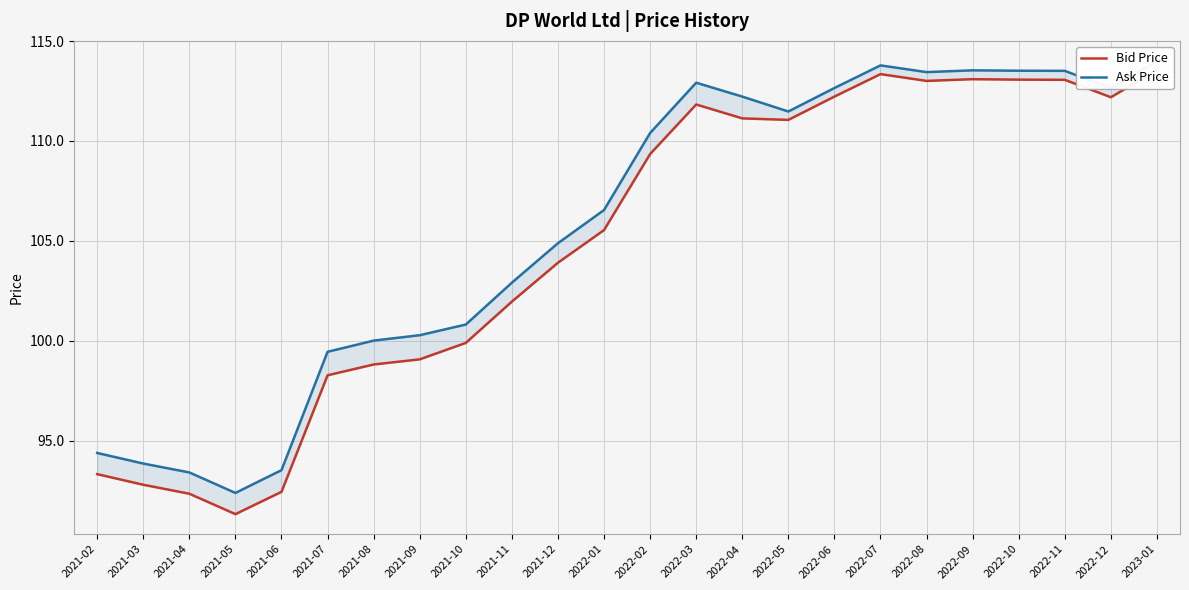

How many data points in Ask Price are less than 110?

12